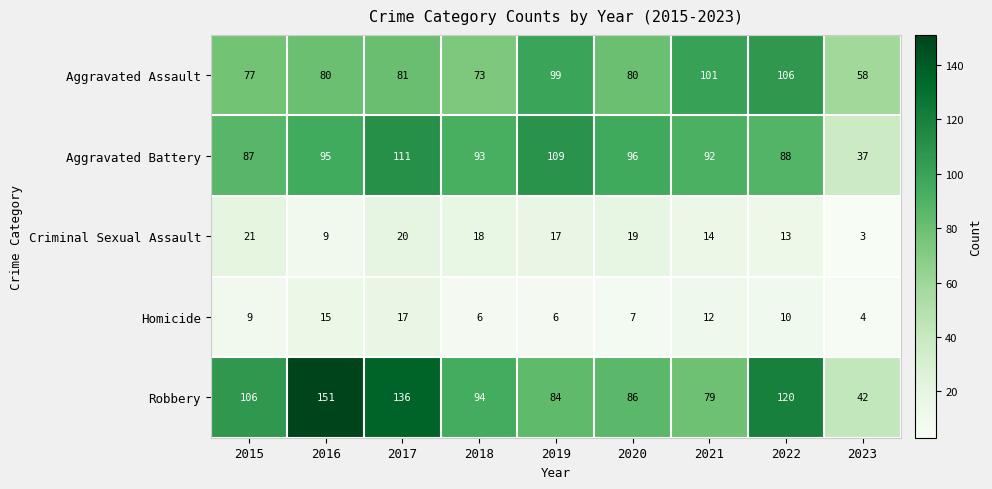

What is the difference between the maximum and minimum values in the Homicide series?

13